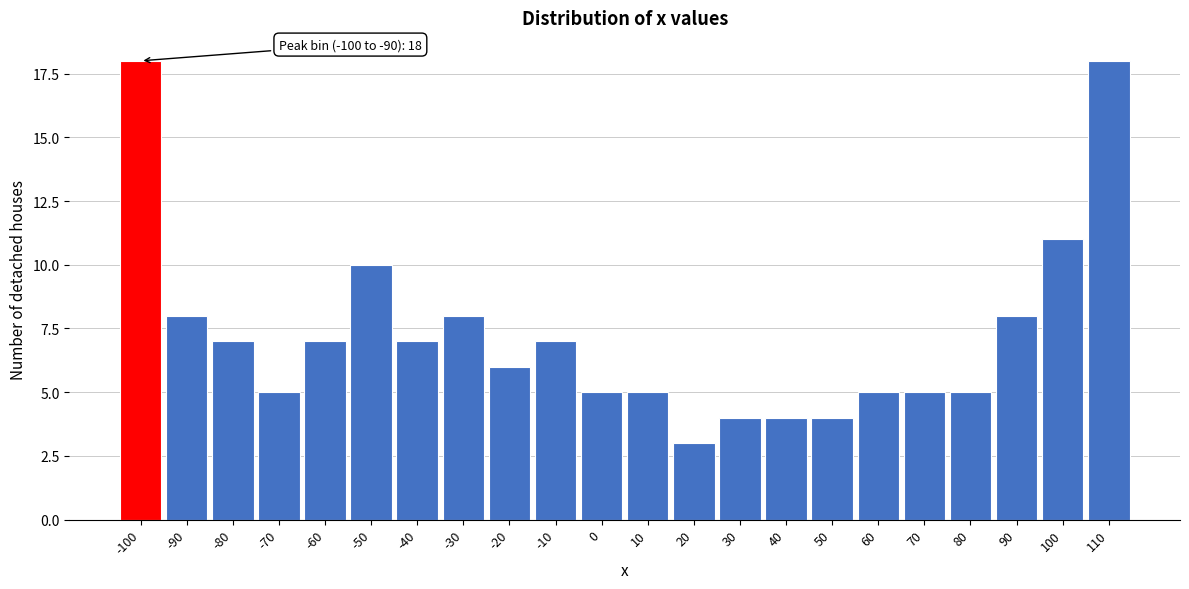

Reading left to right, transcribe all the data shown in this chart.

-100=18	-90=8	-80=7	-70=5	-60=7	-50=10	-40=7	-30=8	-20=6	-10=7	0=5	10=5	20=3	30=4	40=4	50=4	60=5	70=5	80=5	90=8	100=11	110=18